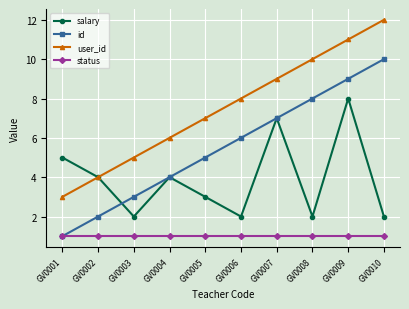

How many data points does each series have?

10